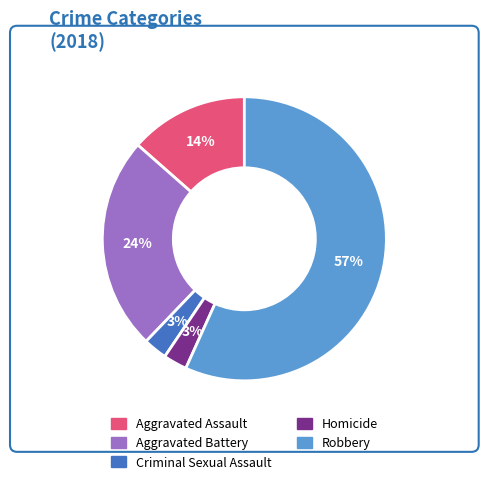

To the nearest percent, what is the average slice percentage?

20%